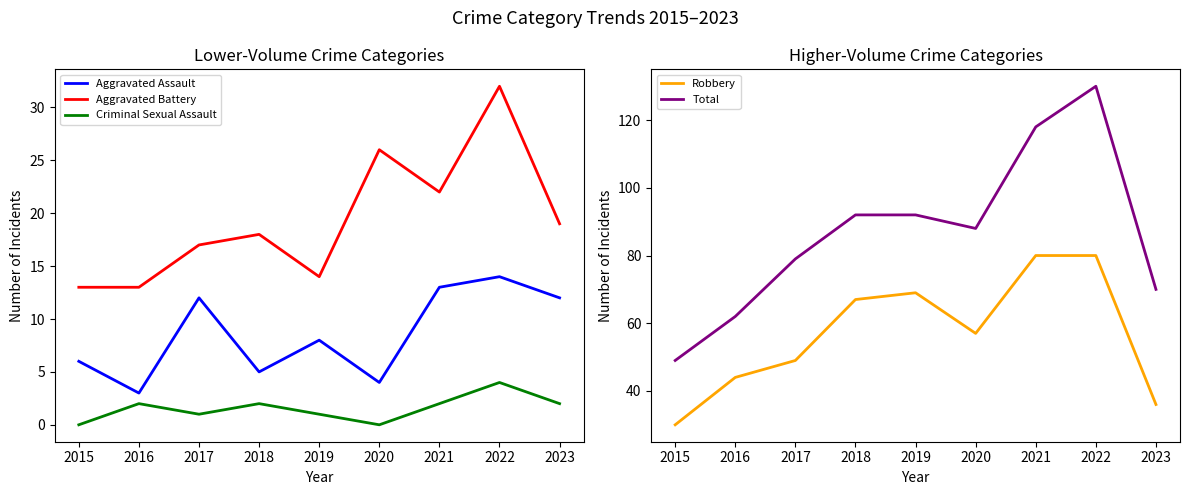

Between 2018 and 2021, which is larger?

2021